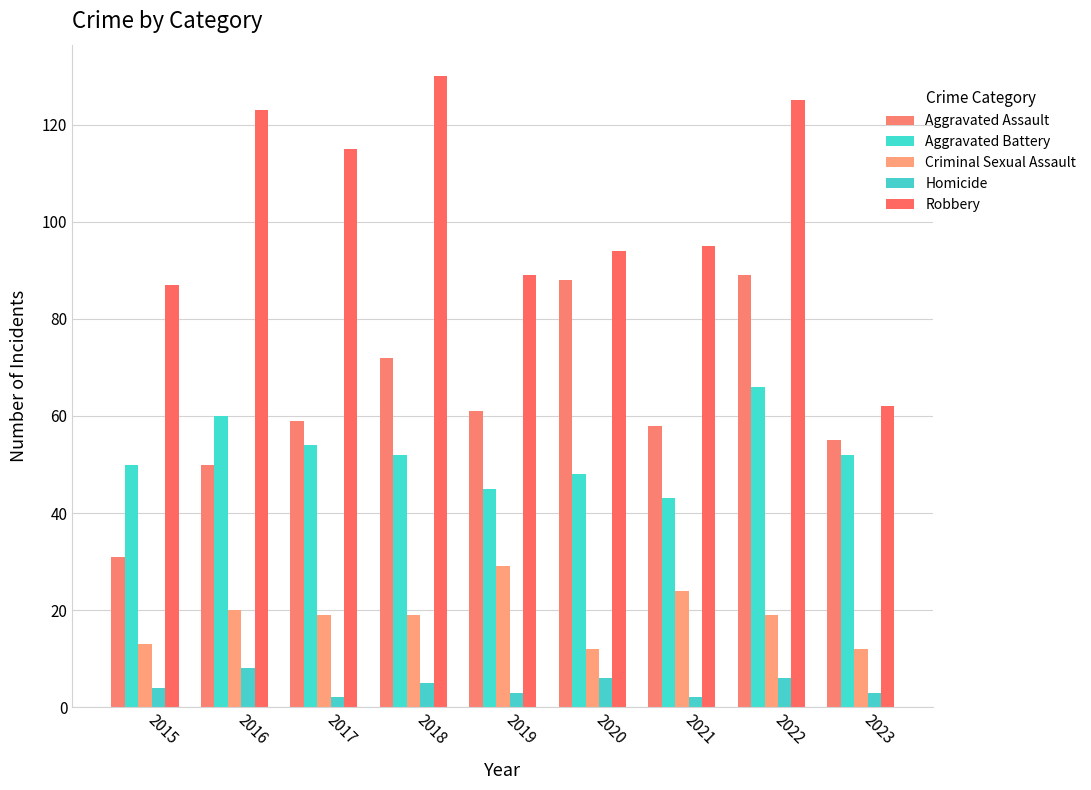

Between 2015 and 2020, which series saw the biggest shift?

Aggravated Assault